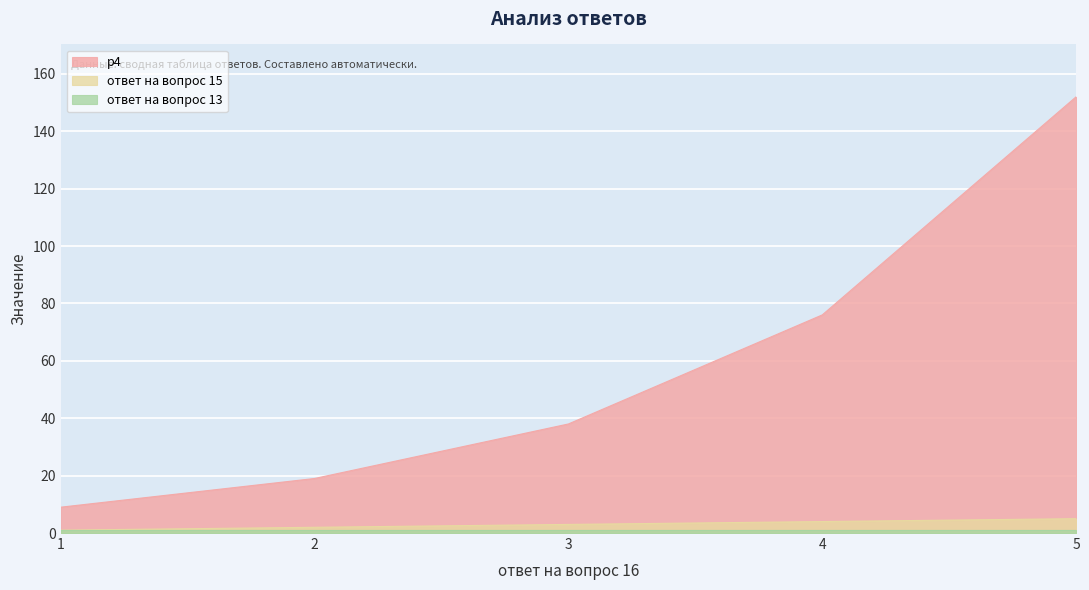

True or false: p4 has a value of 13 at 1.

False